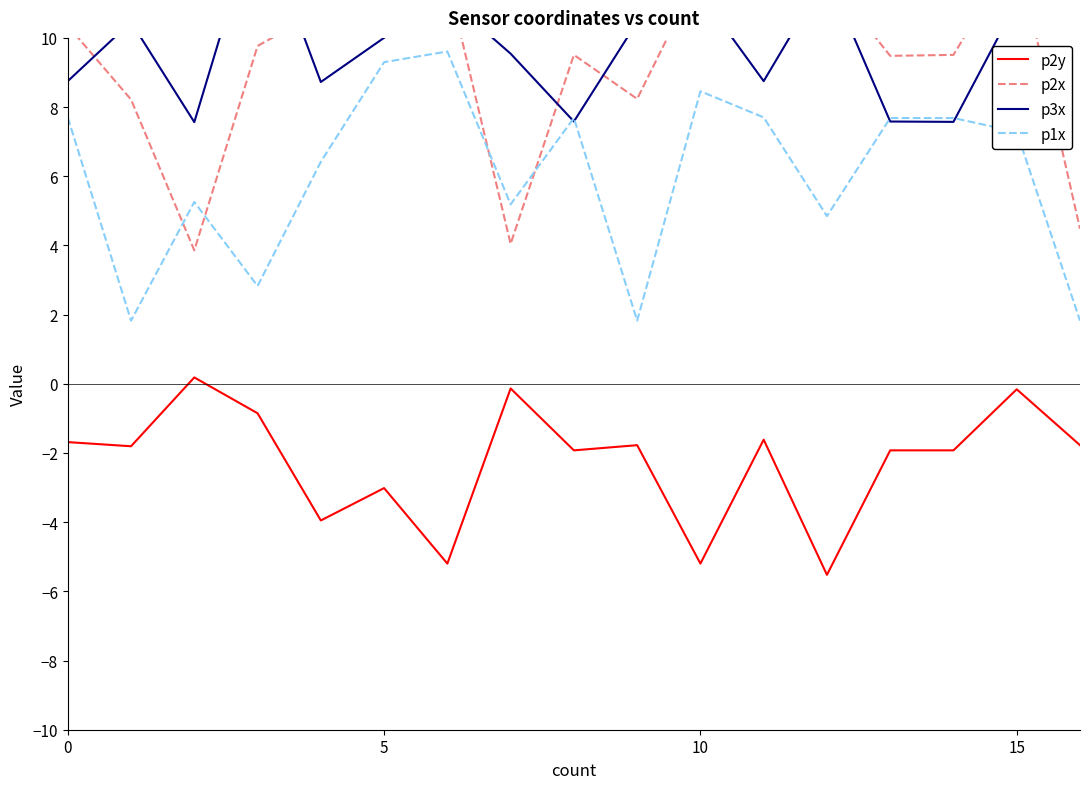

True or false: p3x has more than 1 points higher than both neighbors.

True